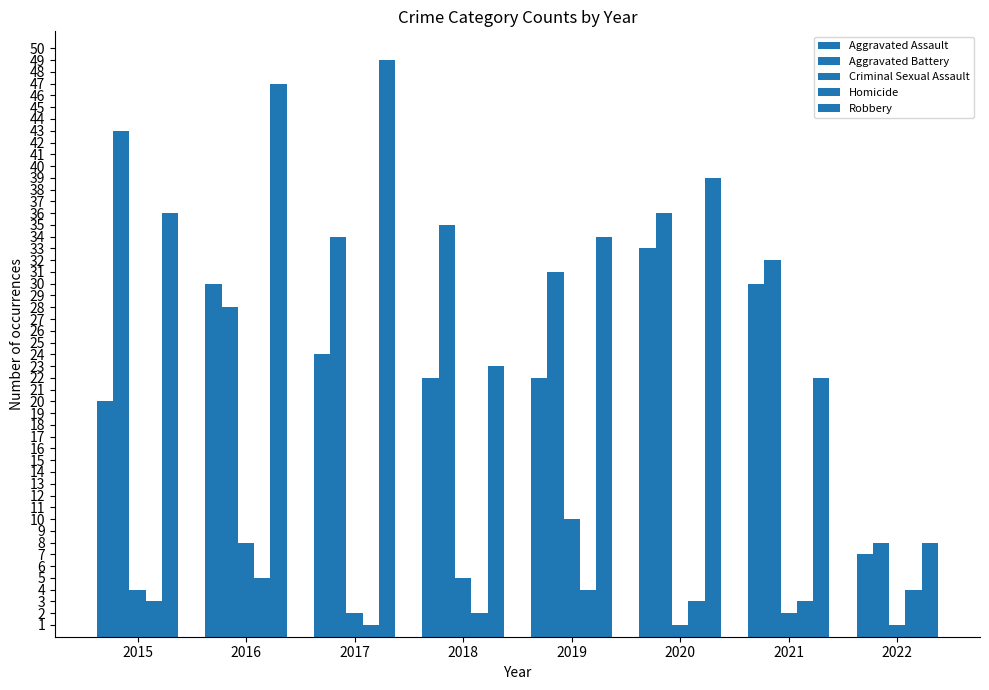

What is the difference between the highest and lowest values at 2020?

38